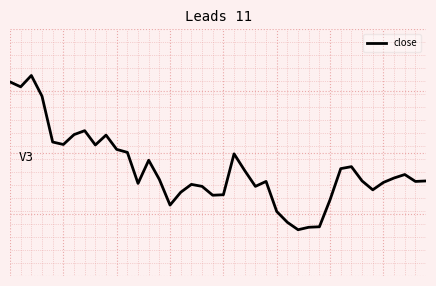

Is this an area chart (filled region under the line)?

No